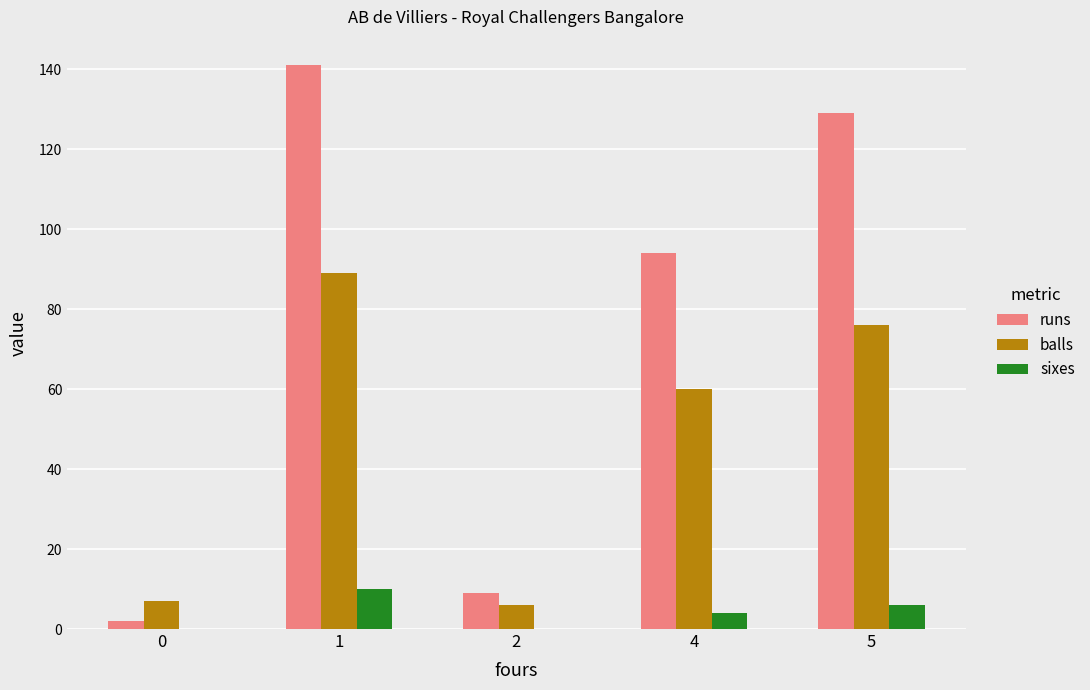

What is the spread (max minus min) of values at 1?

131